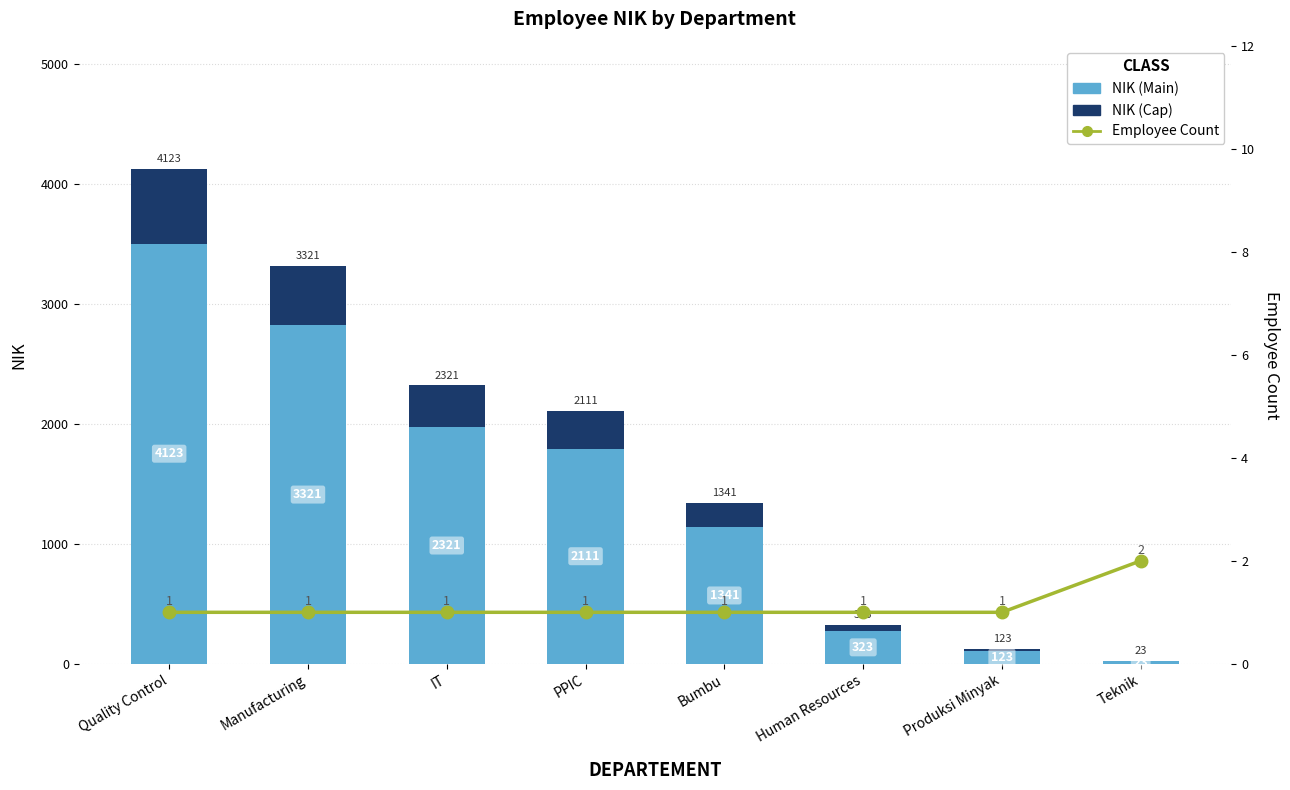

Read the NIK (Cap) value at Bumbu.

201.2